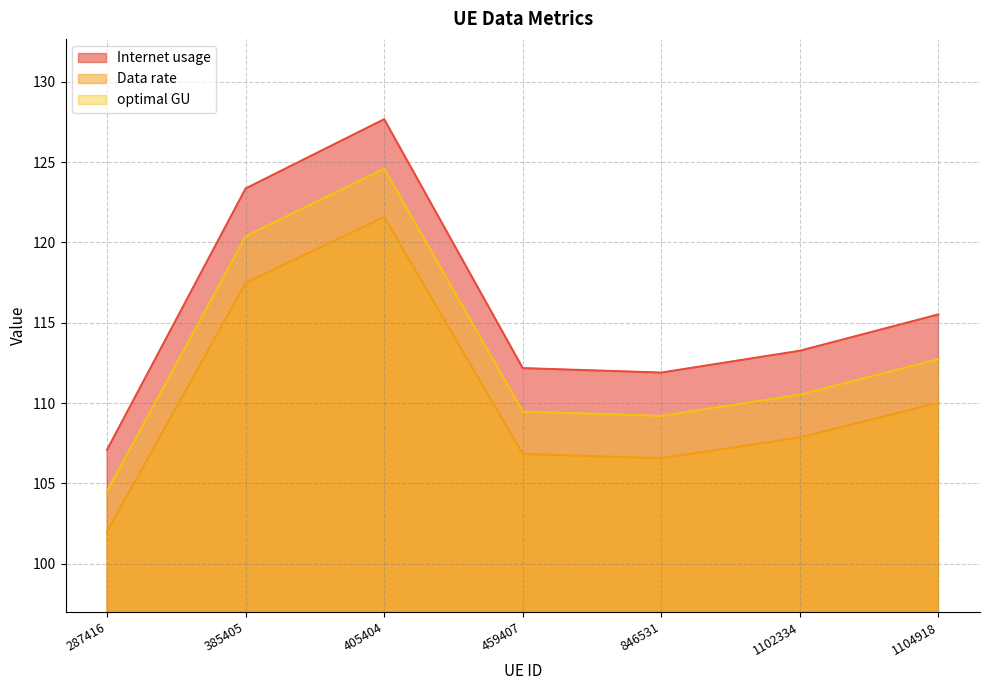

List the series in order of their overall mean, highest first.

Internet usage, optimal GU, Data rate